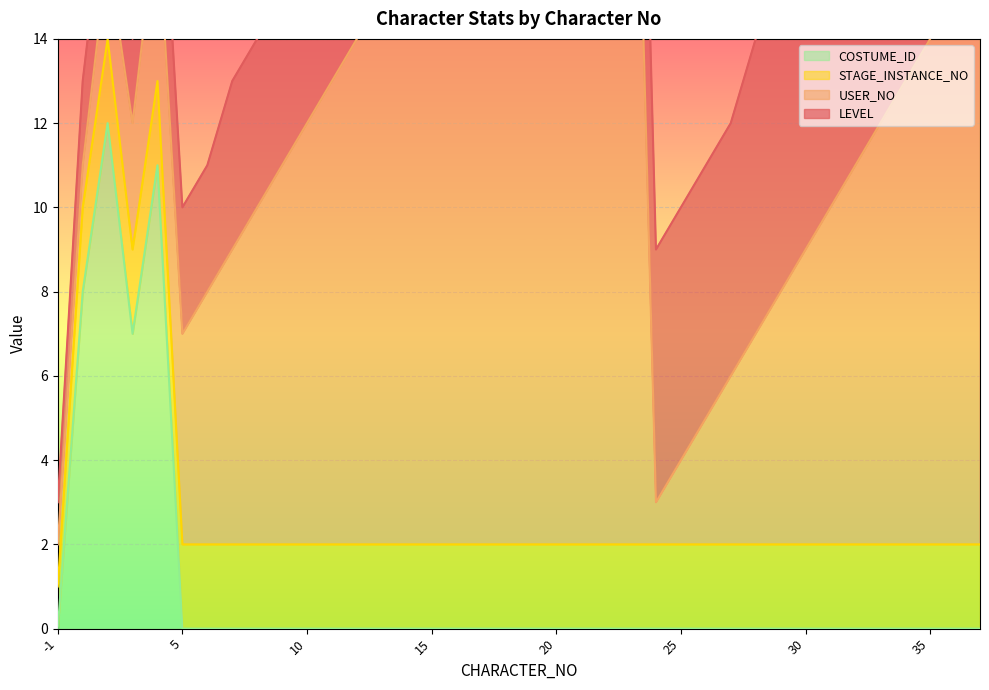

How many interior local valleys does the USER_NO series have?

1